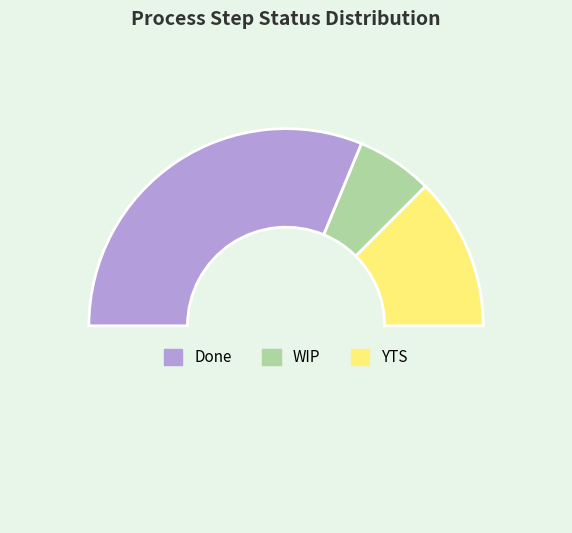

Is there a majority slice in this chart?

Yes